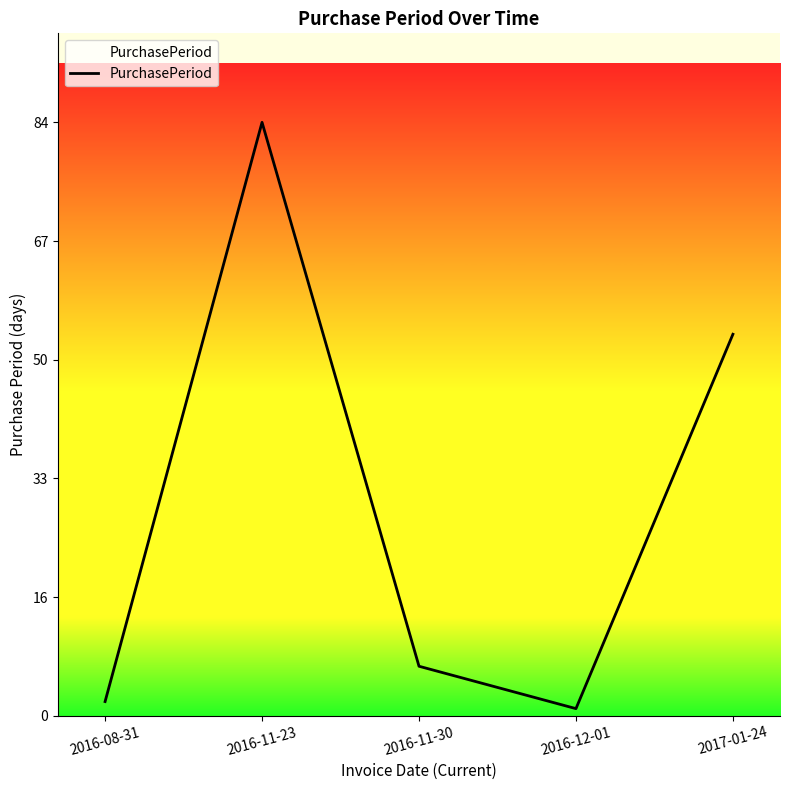

At which label does the data first exceed 7?

2016-11-23